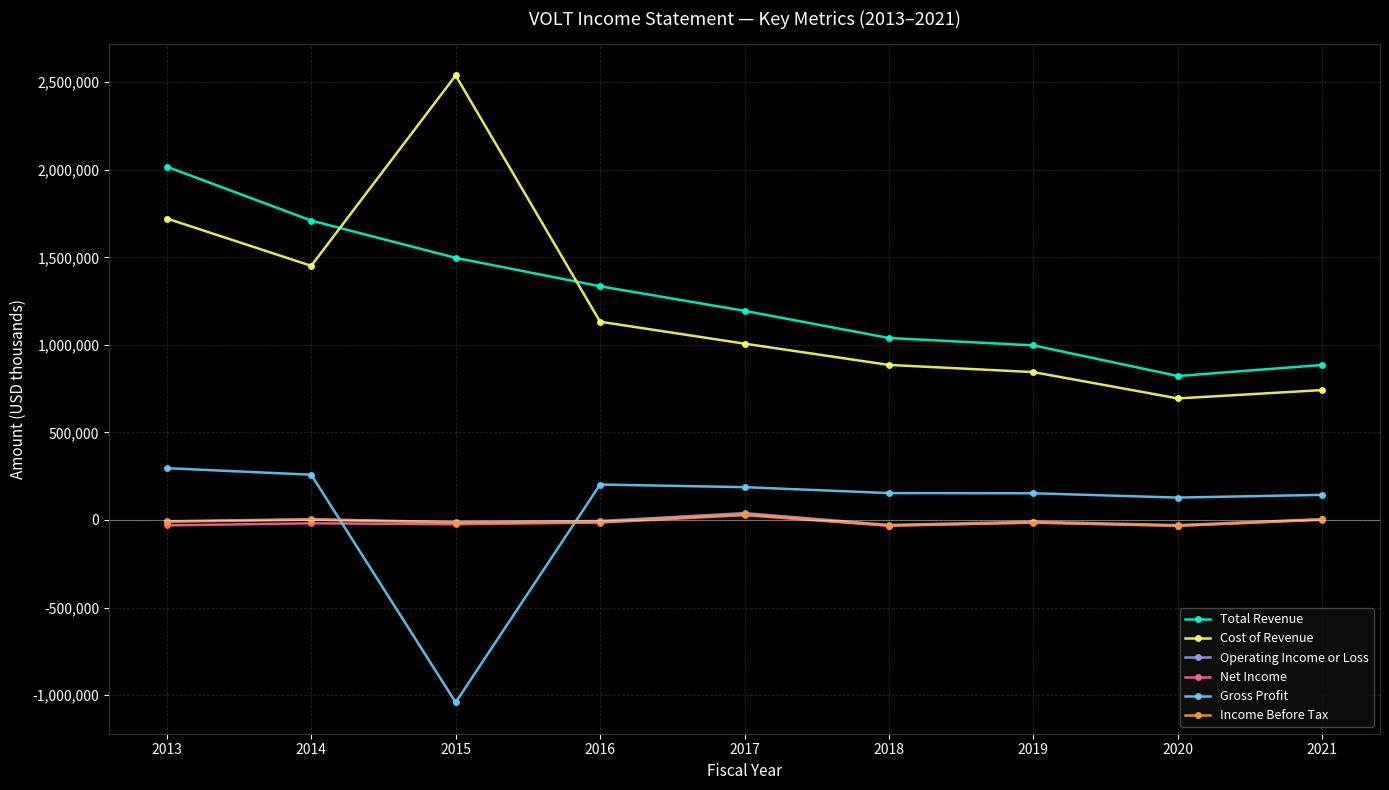

Which series has the widest spread of values?

Cost of Revenue